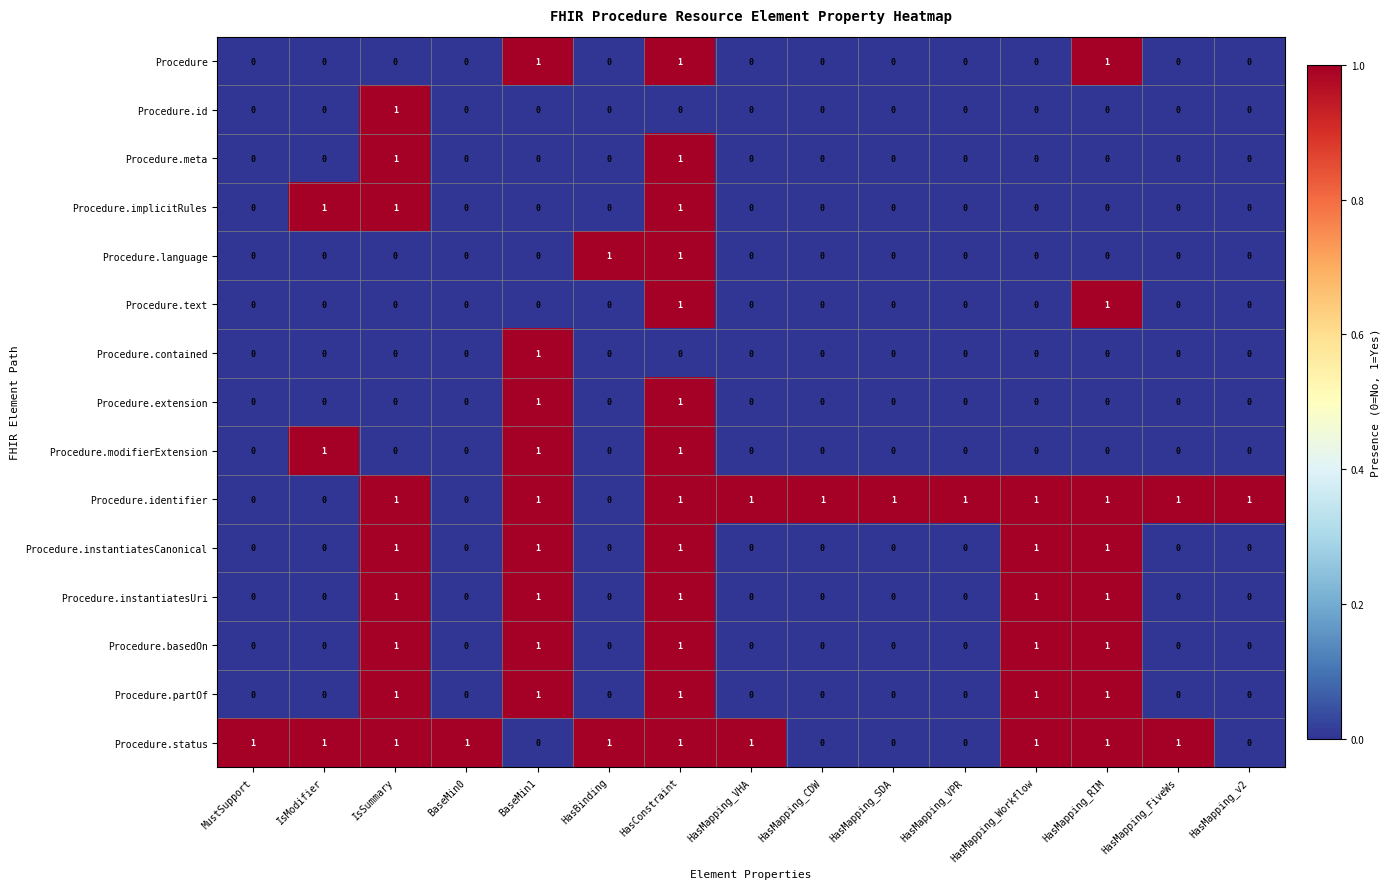

Which category has the highest value in the Procedure.contained series?

BaseMin1